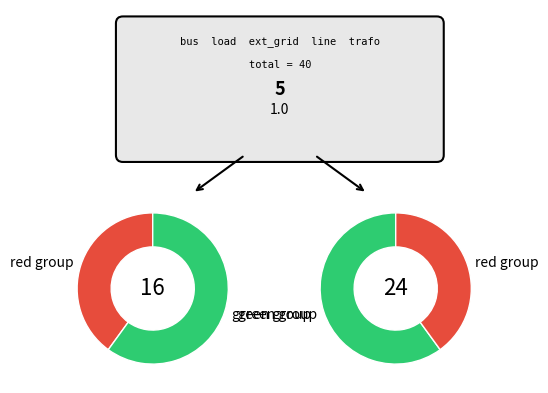

To the nearest percent, what is the difference between the largest and smallest slice percentages?

22%